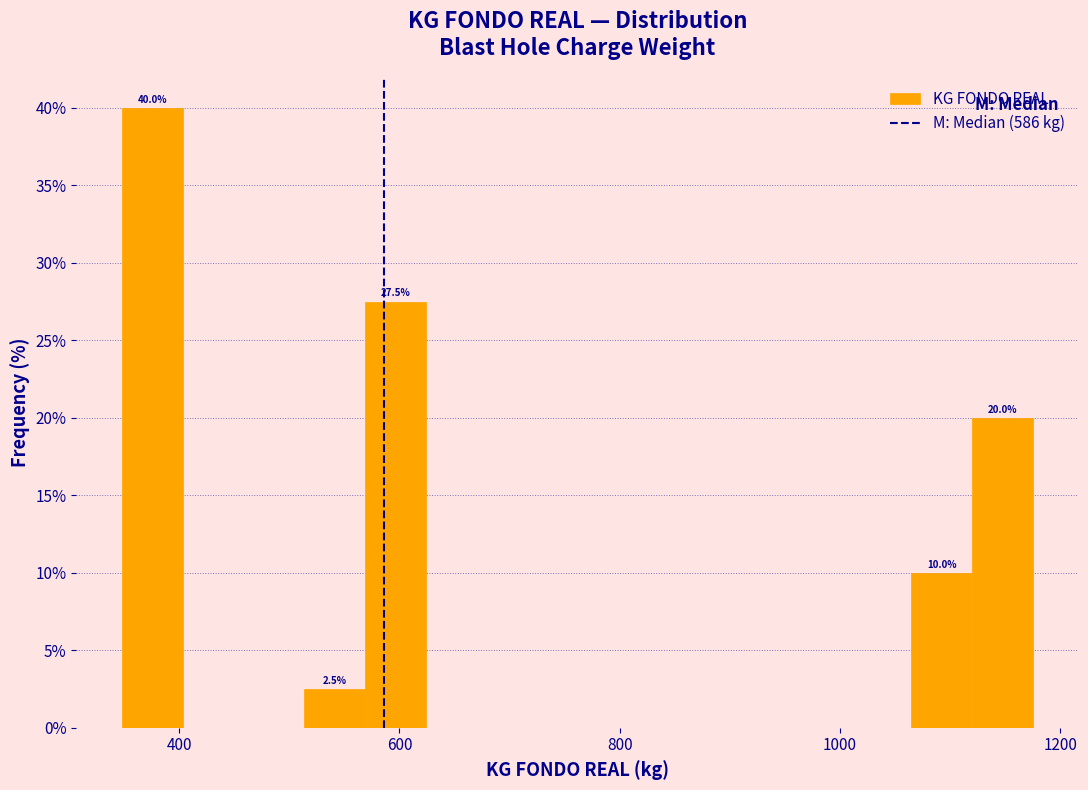

Read against the x-axis, roughly where is the centre of the tallest bar?

380